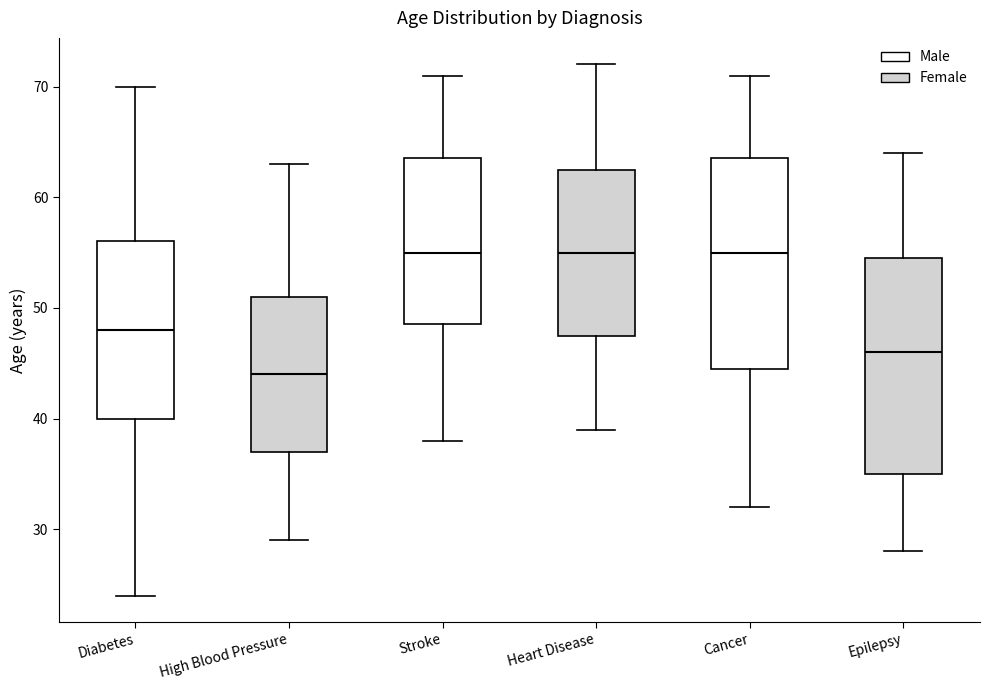

Reading left to right, read every box against the y-axis: the position of its median line, the range the box covers, and the ends of its whiskers. The values are not printed on the chart, so give them approximately, as read against the axis.

Diabetes: median 48, box 40 to 56, whiskers 24 to 70
High Blood Pressure: median 44, box 37 to 51, whiskers 29 to 63
Stroke: median 55, box 49 to 64, whiskers 38 to 71
Heart Disease: median 55, box 48 to 63, whiskers 39 to 72
Cancer: median 55, box 45 to 64, whiskers 32 to 71
Epilepsy: median 46, box 35 to 55, whiskers 28 to 64